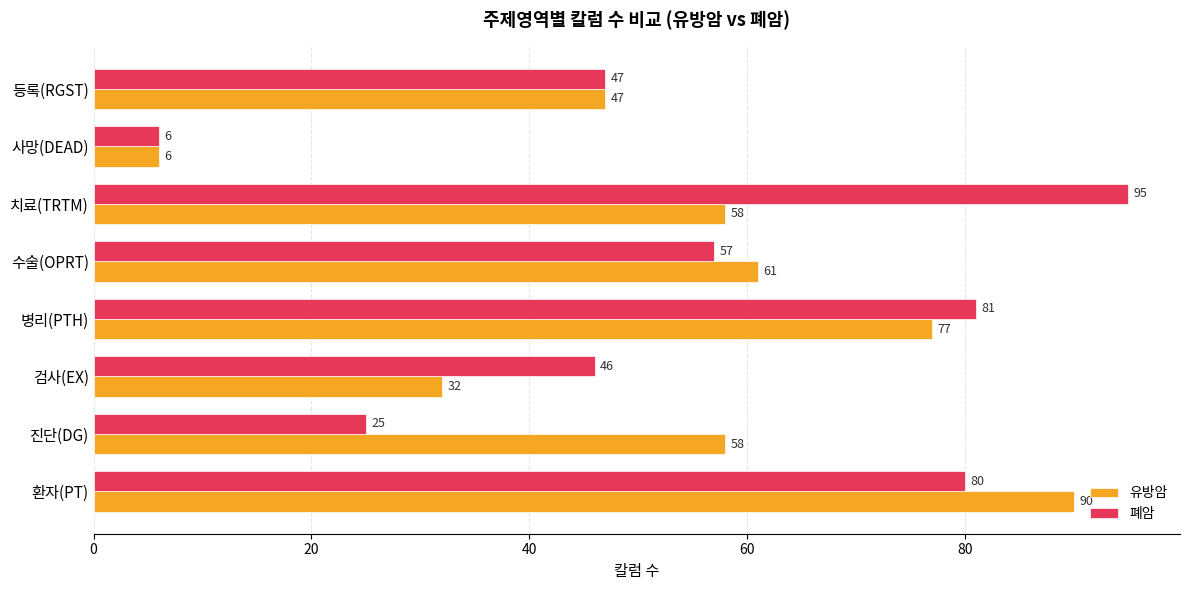

At which label does 폐암 reach its peak?

치료(TRTM)